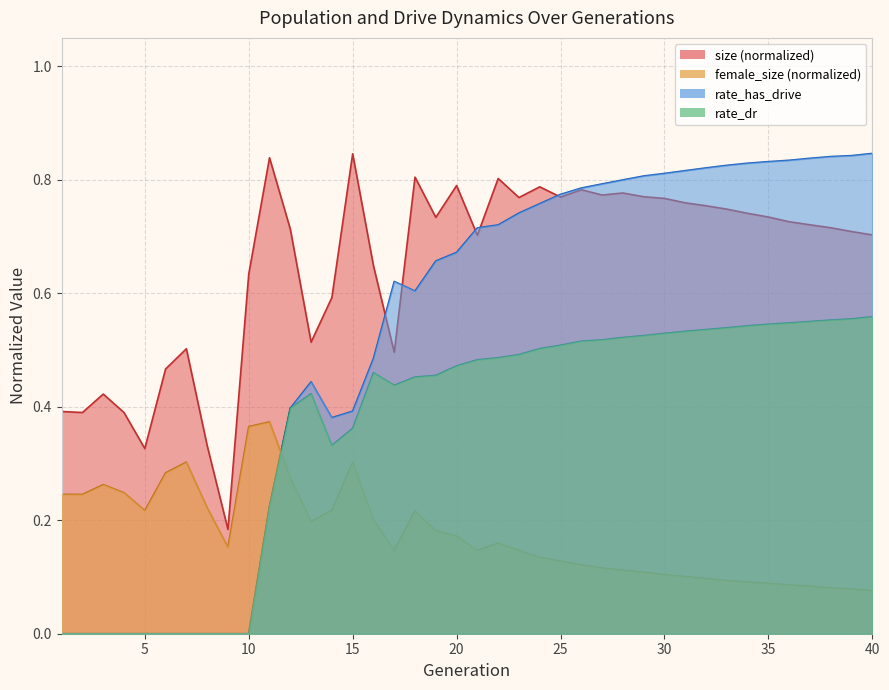

Where is the first local minimum for size?

2